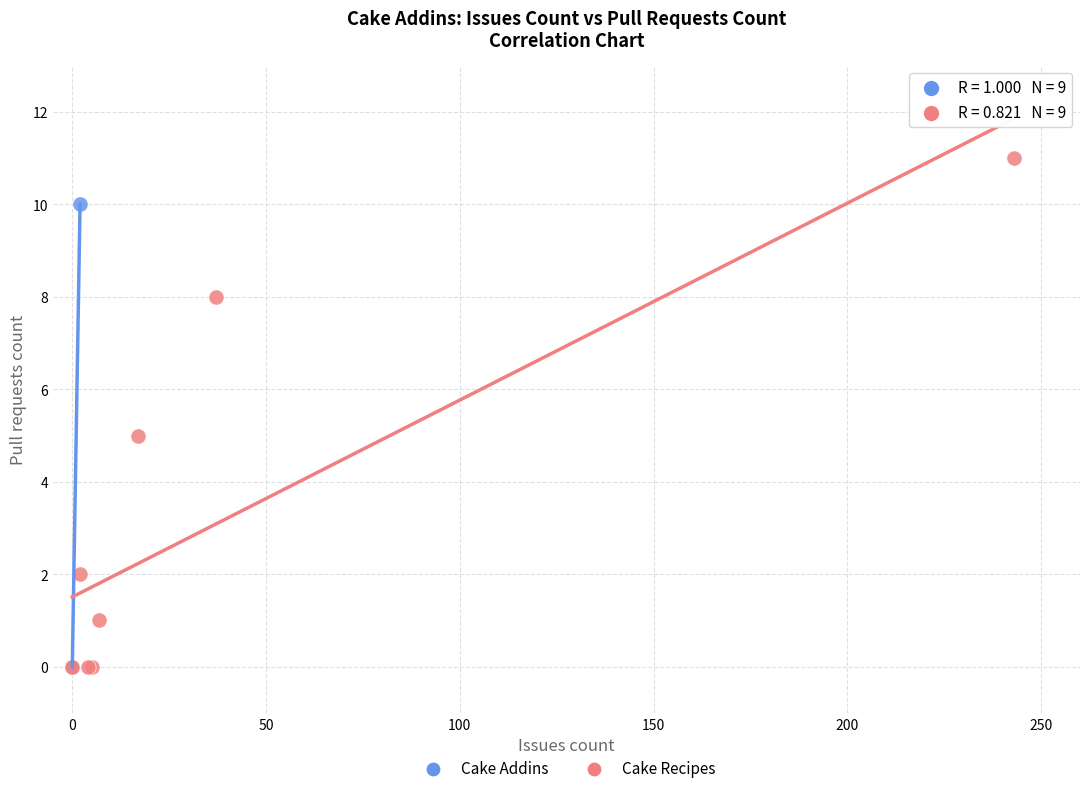

Which series has the largest Y range (max minus min)?

Cake Recipes